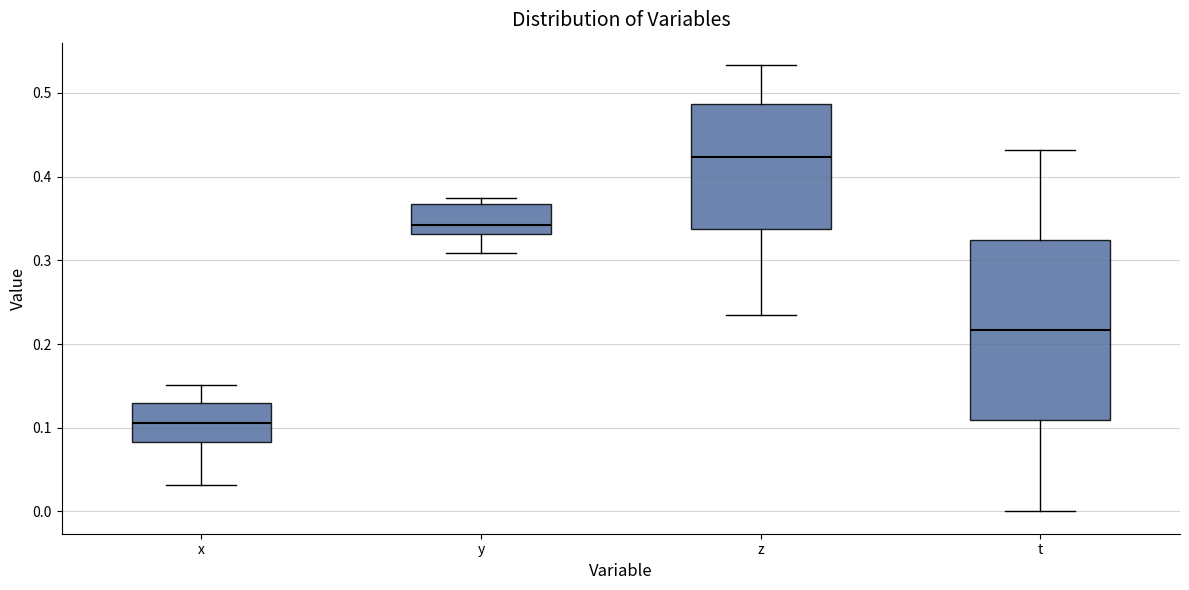

Which box is the tallest, from its lower edge to its upper edge?

t